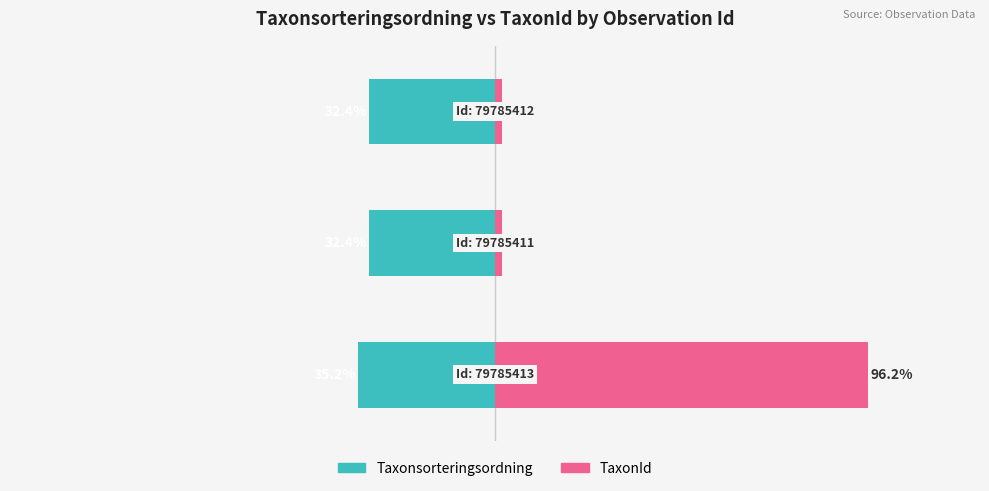

The value of Taxonsorteringsordning at 0 is -47.3. True or false?

False